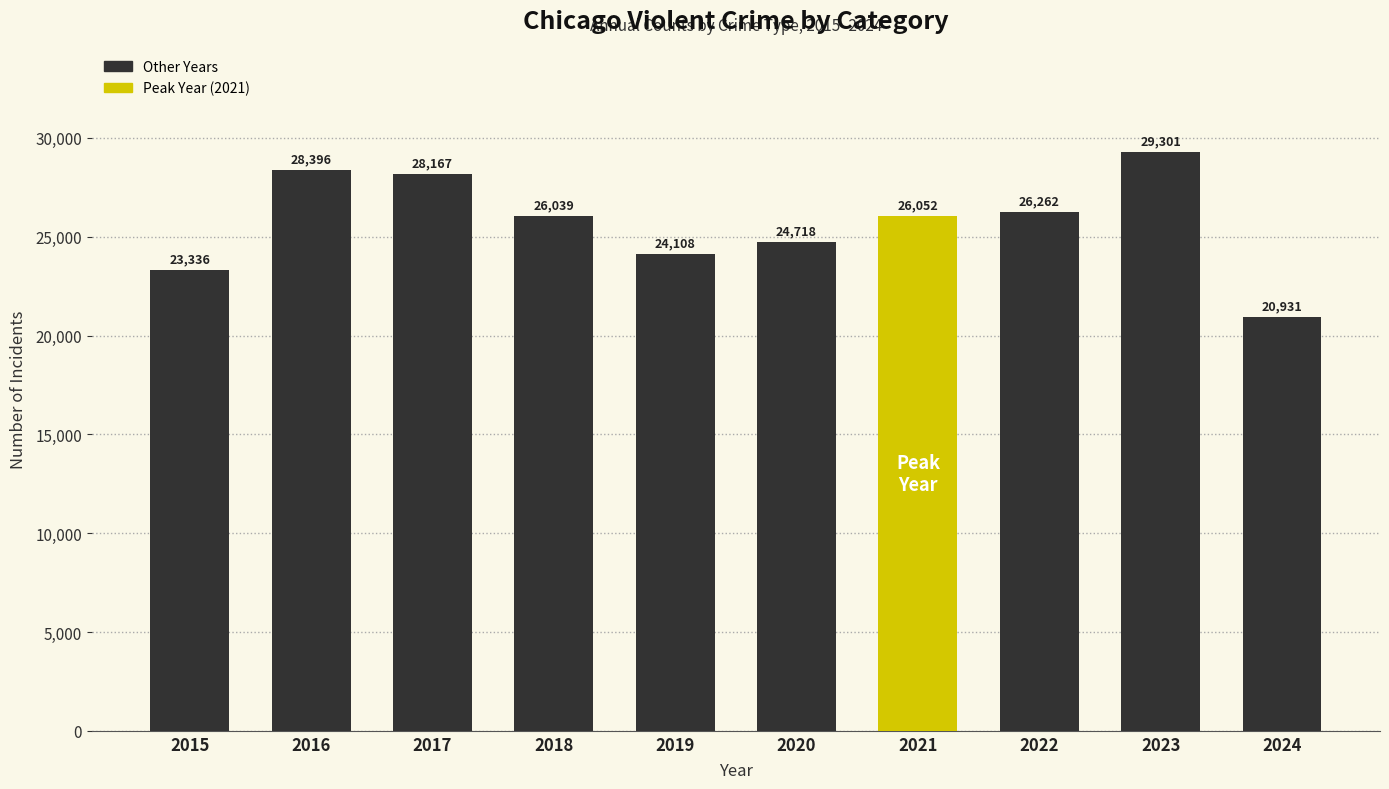

Where does the data first go above 26052?

2016